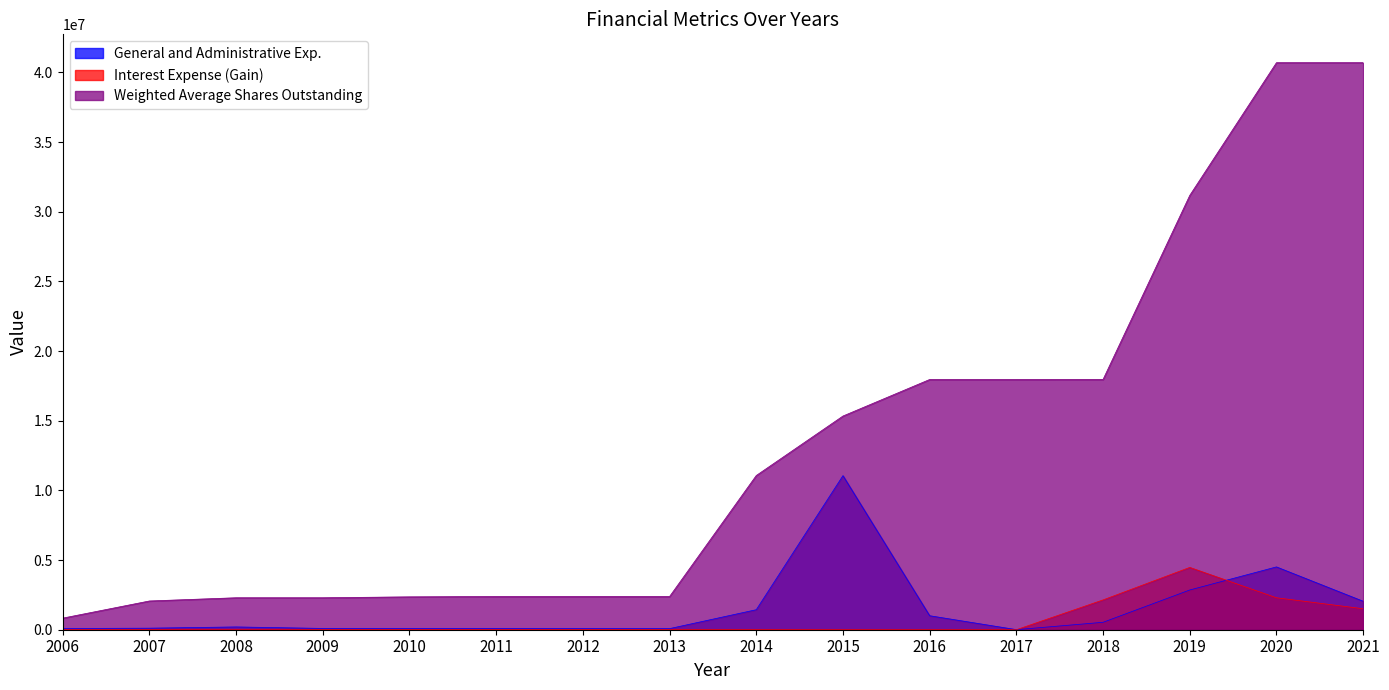

True or false: Weighted Average Shares Outstanding has more than 1 interior local peaks.

False